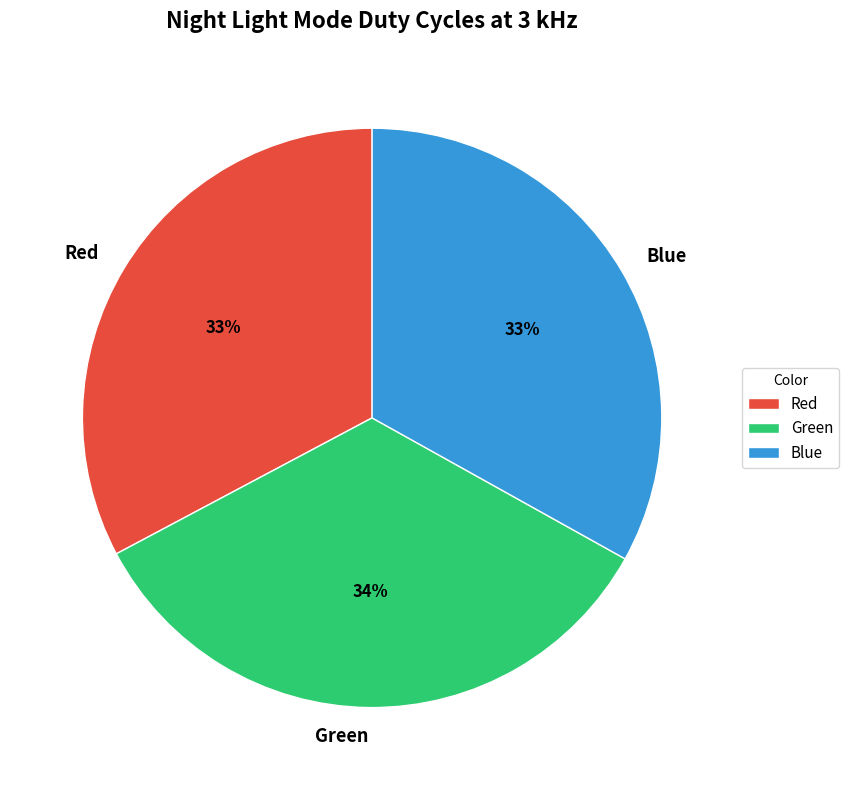

To the nearest percent, what percentage of the pie is Blue?

33%